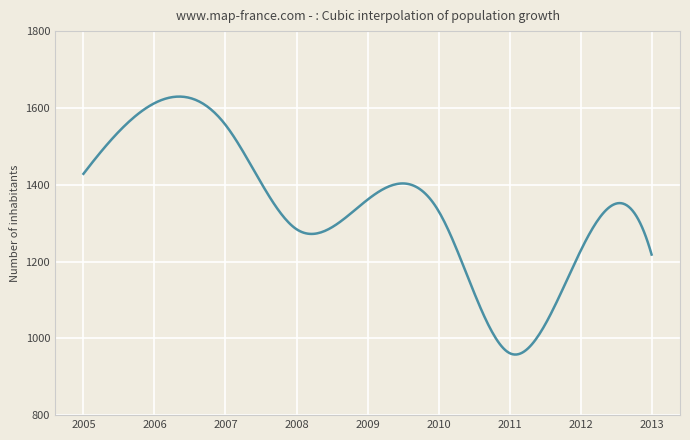

What is the smallest value displayed?

957.8